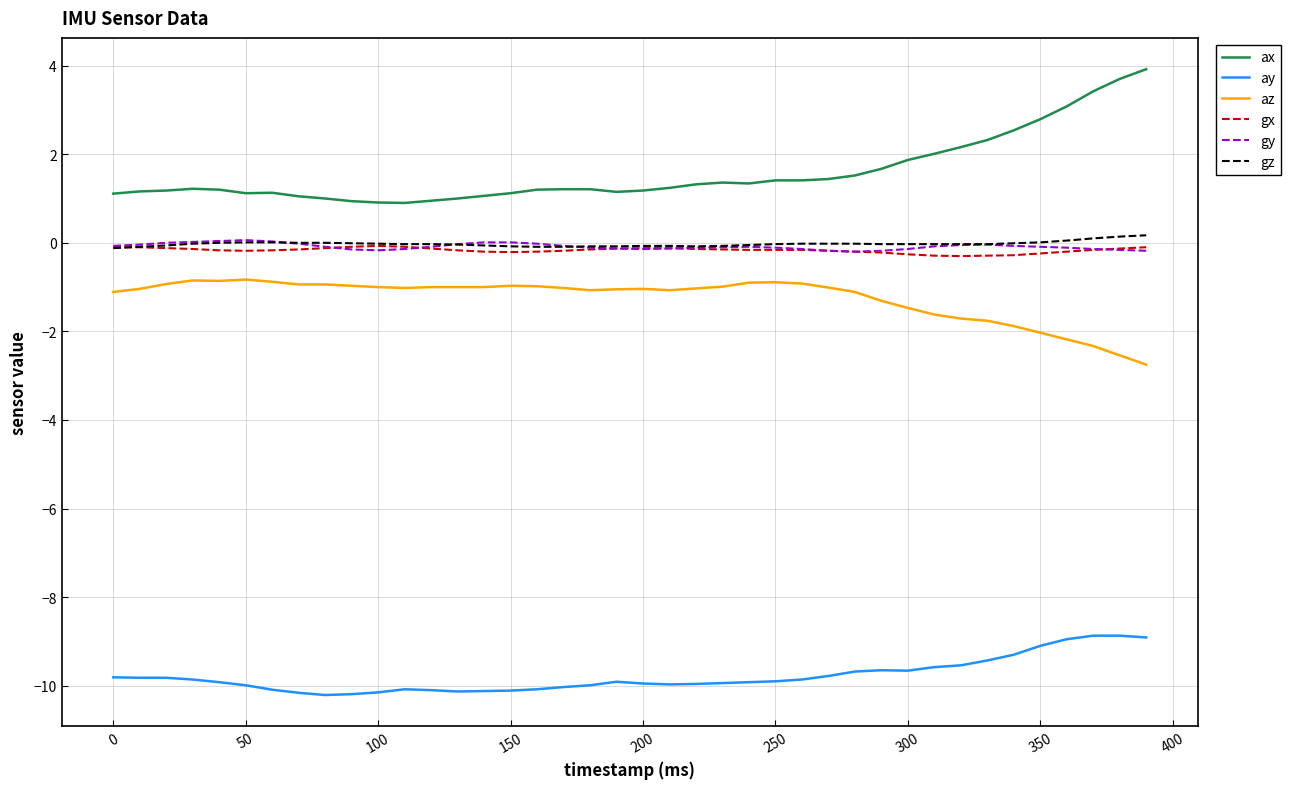

True or false: ay and gy cross at least once.

False